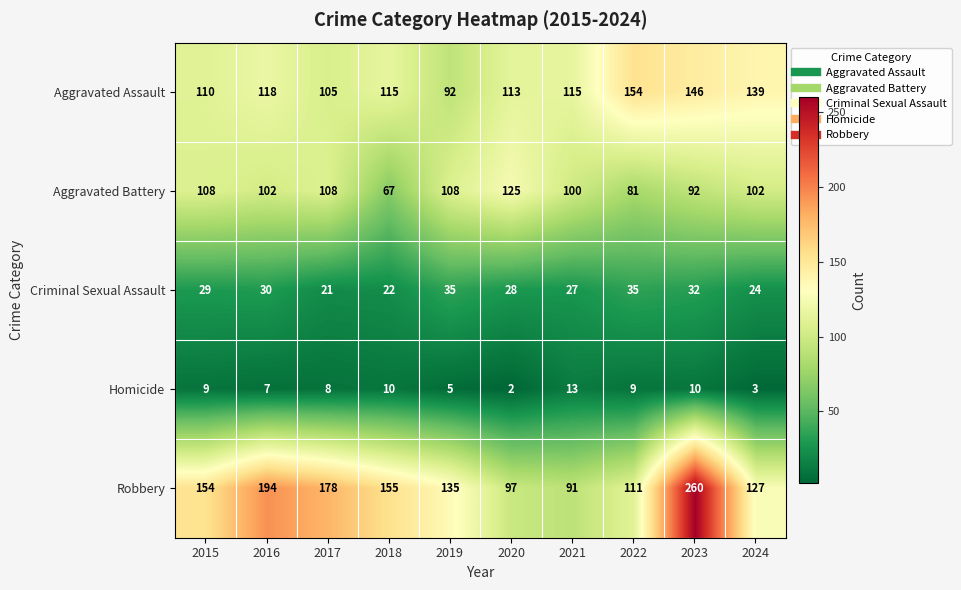

At which category is the sum across all series the highest?

2023